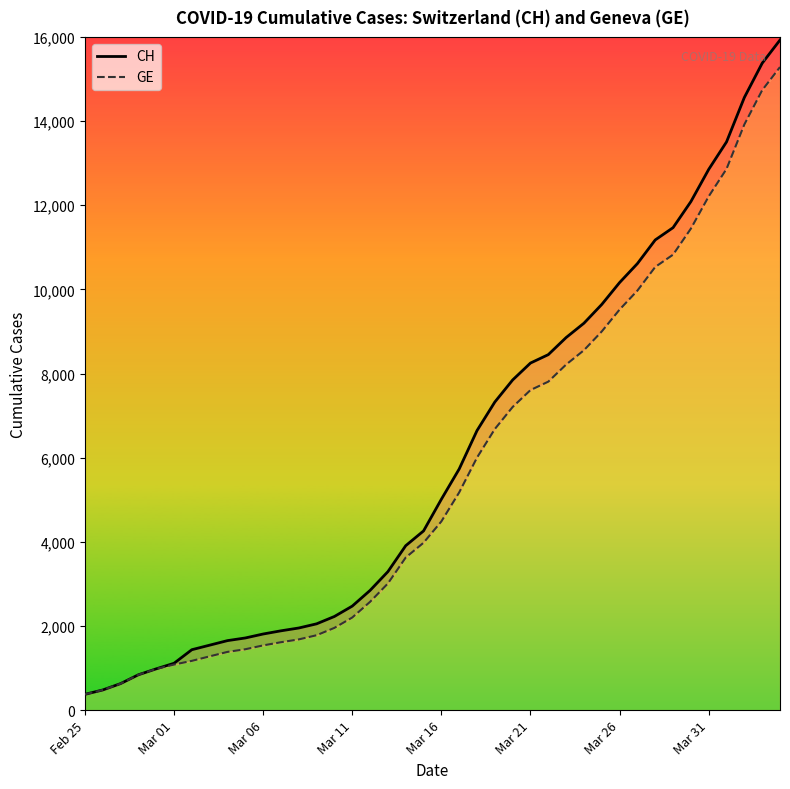

What is the approximate value of CH at 16, to the nearest 10?

2840